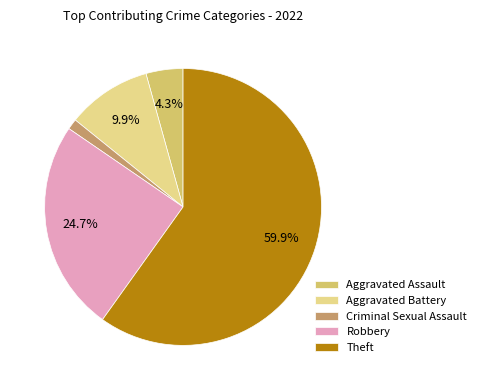

Approximately how many times larger is the value at Aggravated Battery compared to Robbery?

0.4